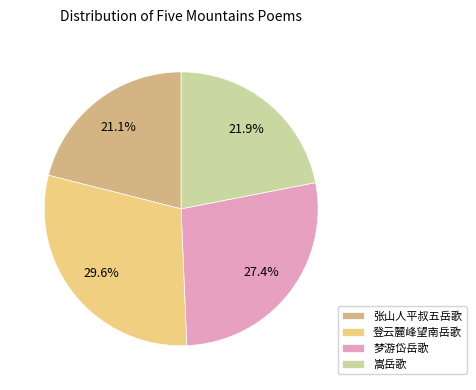

To the nearest percent, what percentage of the pie is 张山人平叔五岳歌?

21%